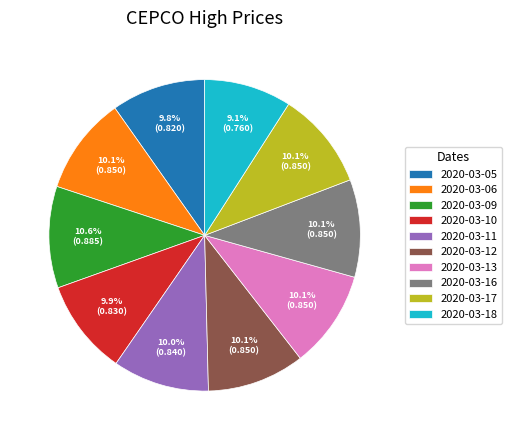

What percentage do 2020-03-11 and 2020-03-10 together represent?

19.9%